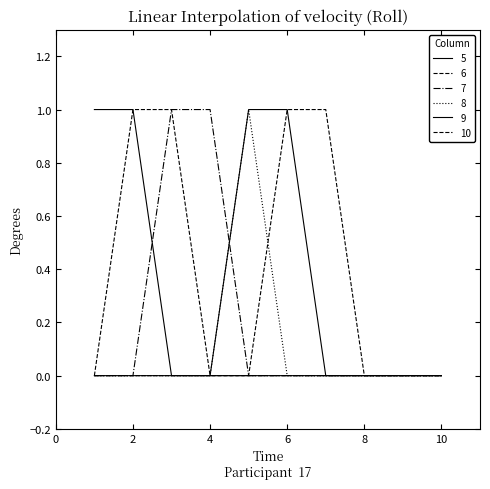

Is this an area chart (filled region under the line)?

No